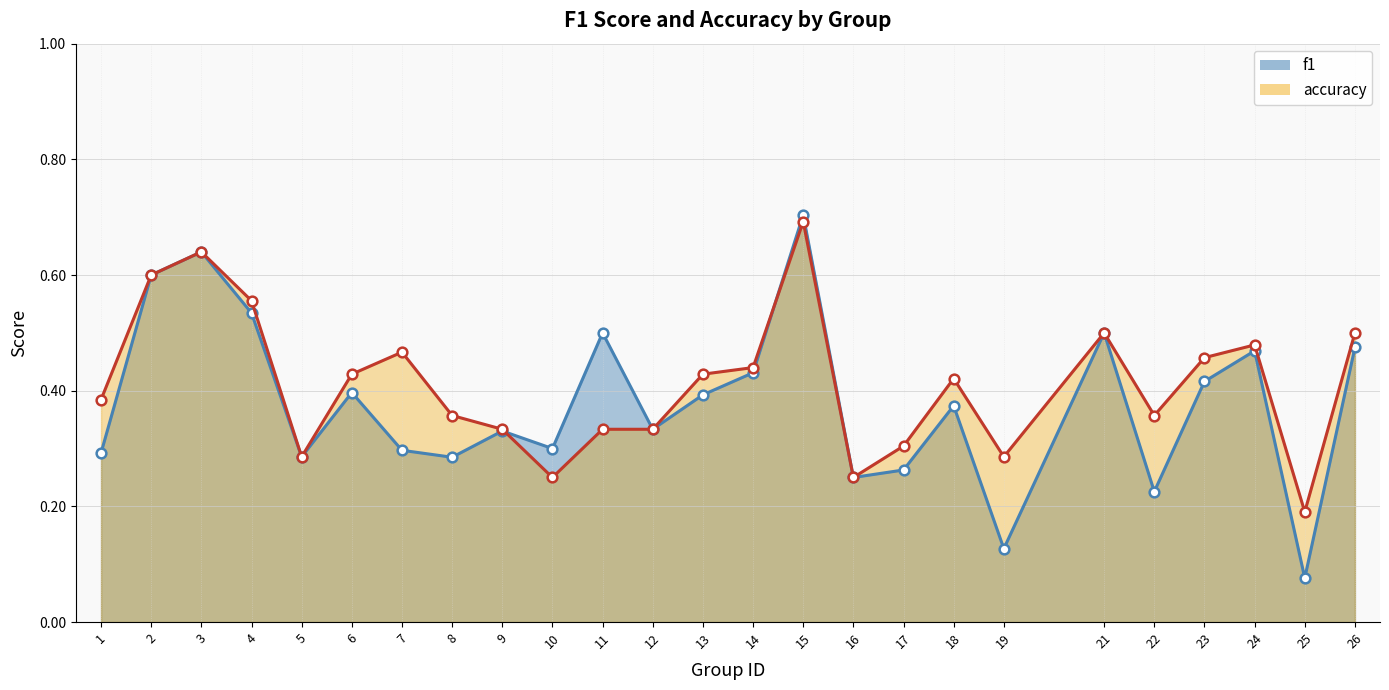

Which series has the largest total across all categories?

accuracy